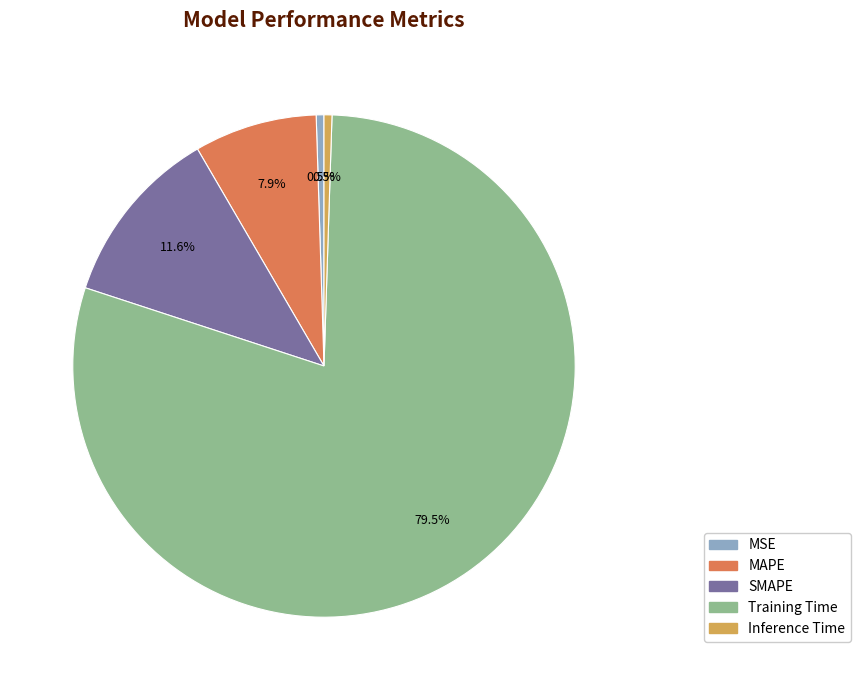

Do MAPE and SMAPE together represent more than half of the pie?

No